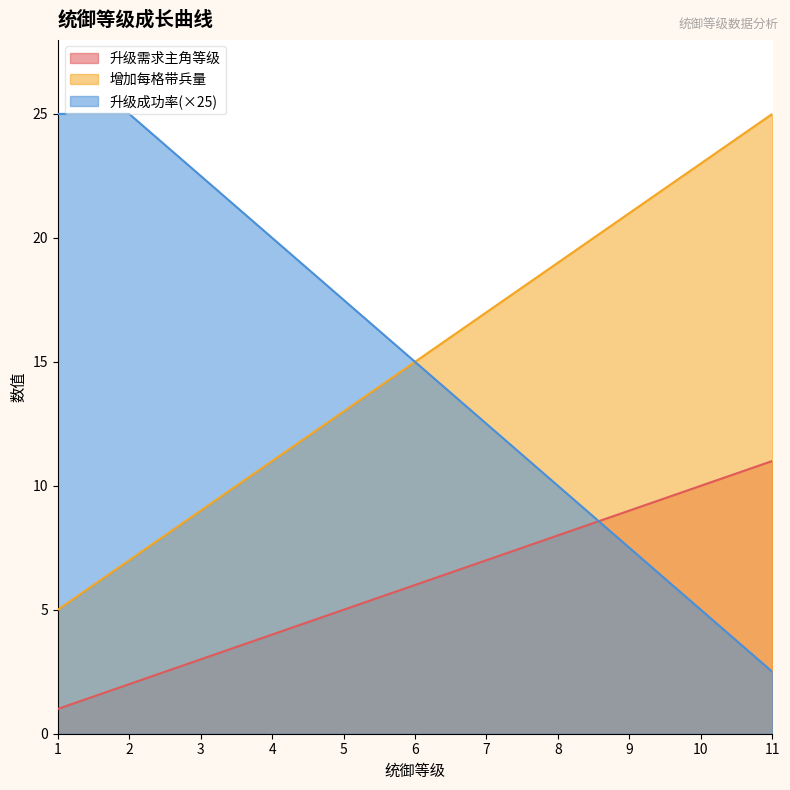

Rank the series by their maximum value, from lowest to highest.

升级需求主角等级, 增加每格带兵量, 升级成功率